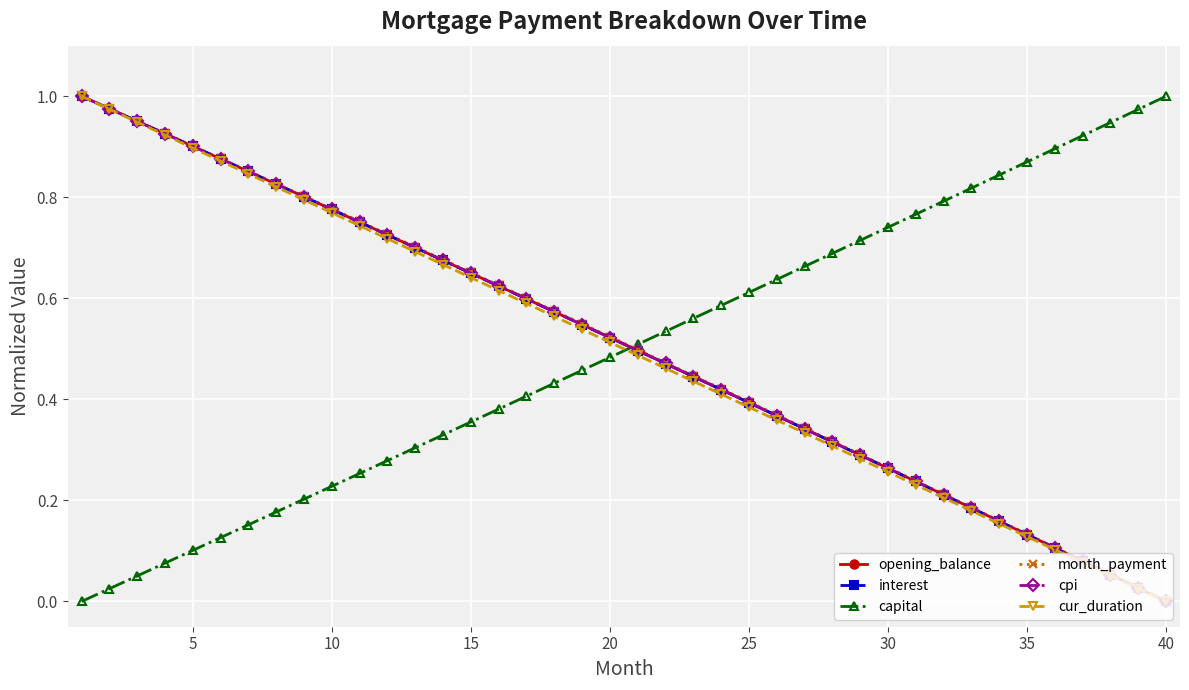

How many values in opening_balance are above zero?

39